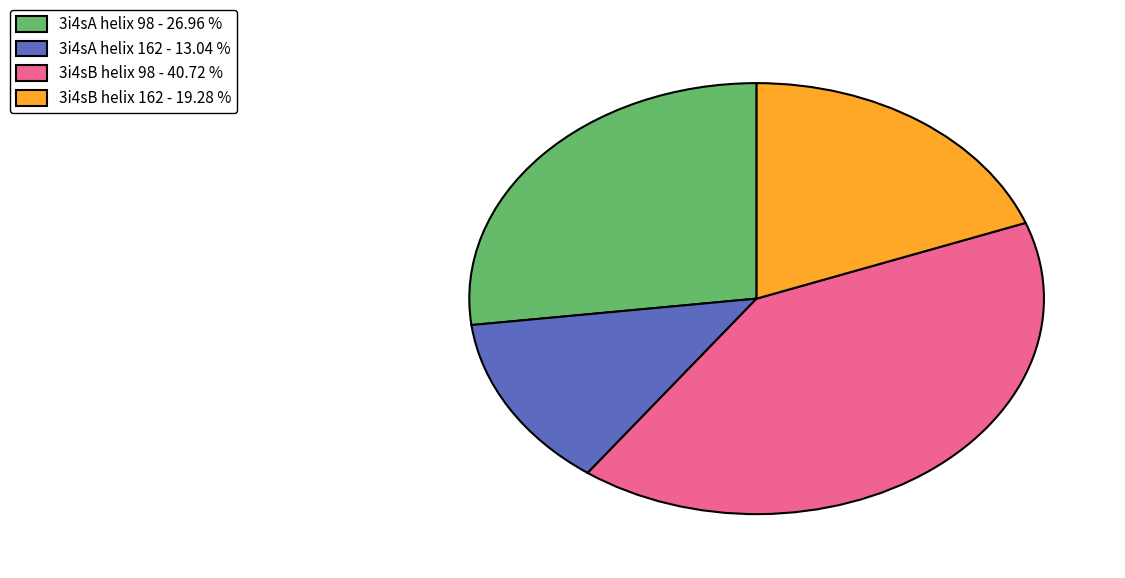

Does 3i4sA helix 162 - 13.04 % represent more than half of the total?

No